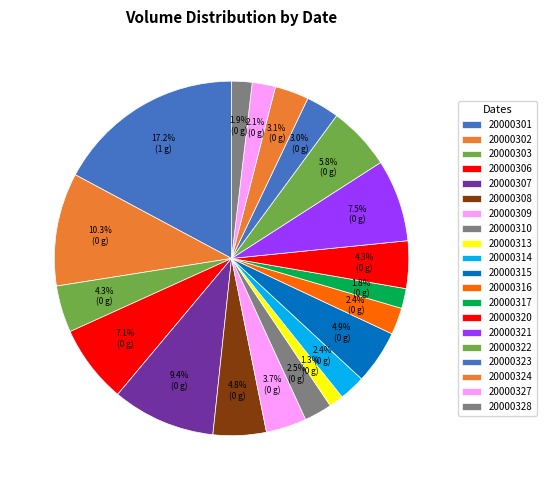

How many segments does this pie chart have?

20